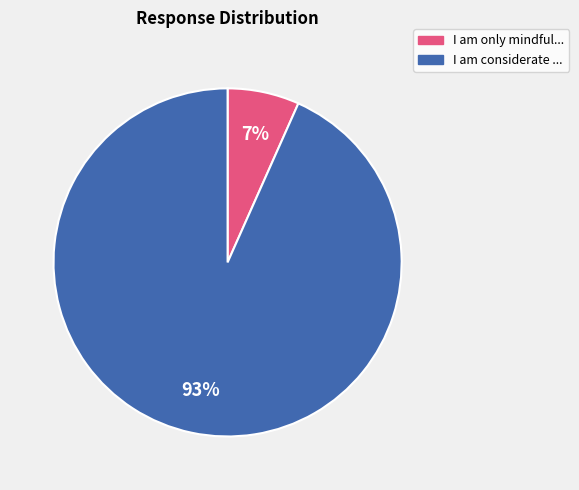

Which slice is the smallest?

I am only mindful...